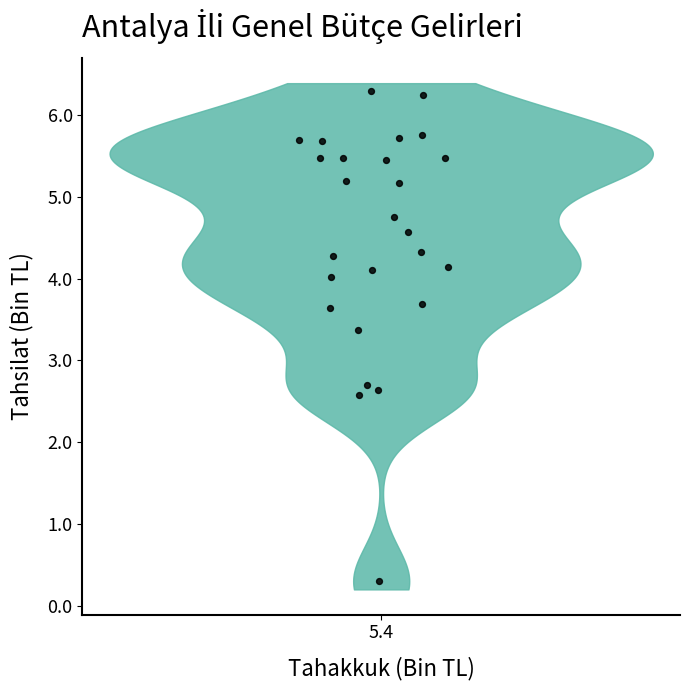

What Y value in the scatter plot is closest to 3?

2.7